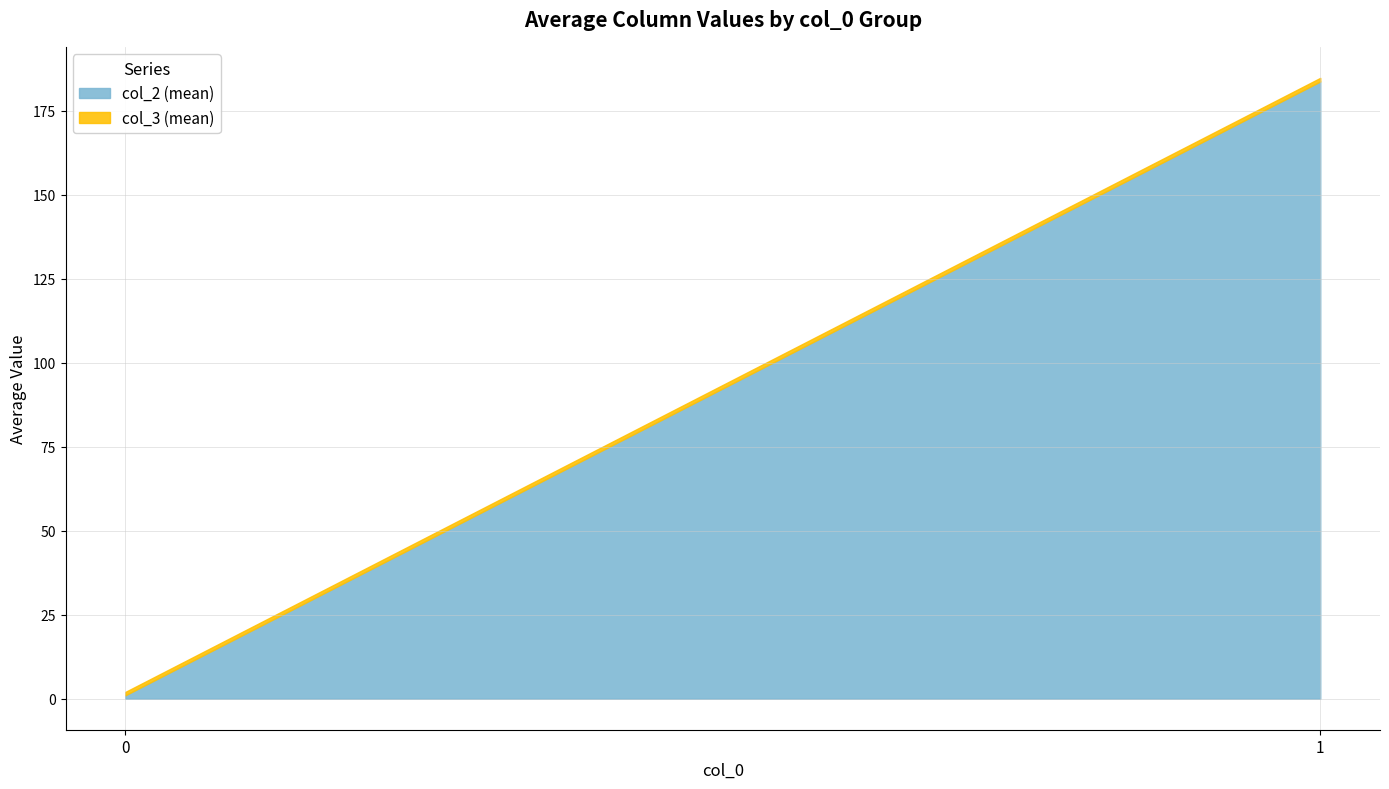

The col_2 (mean) series shows 1.0 at 0. True or false?

True